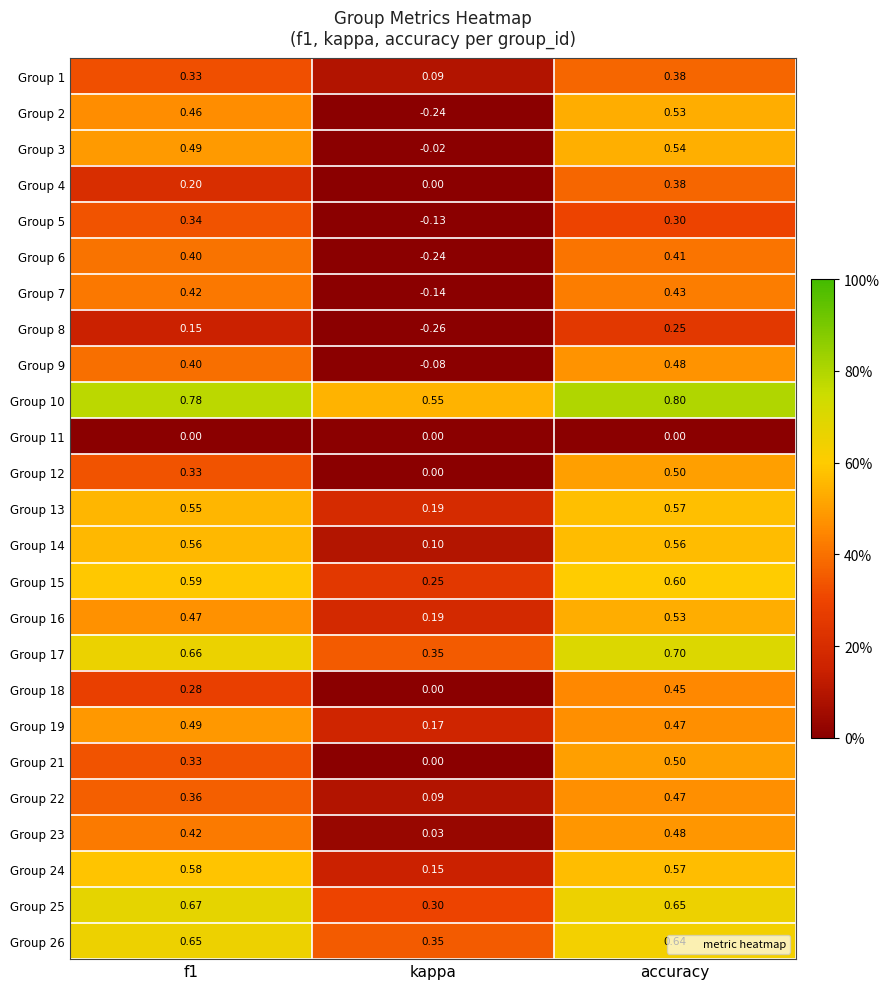

Which label corresponds to the largest value in the chart?

accuracy